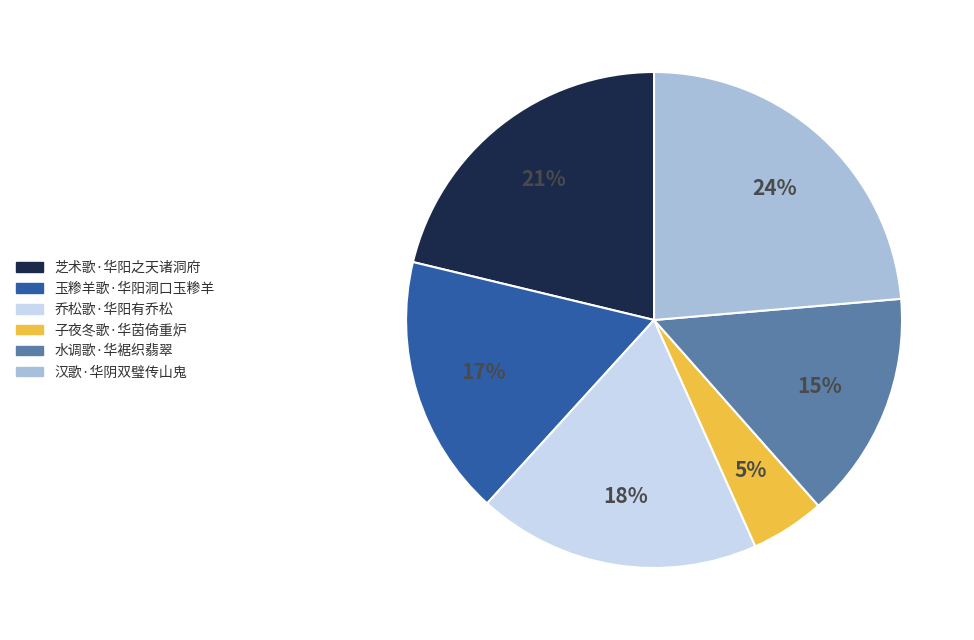

How many slices are in this pie chart?

6